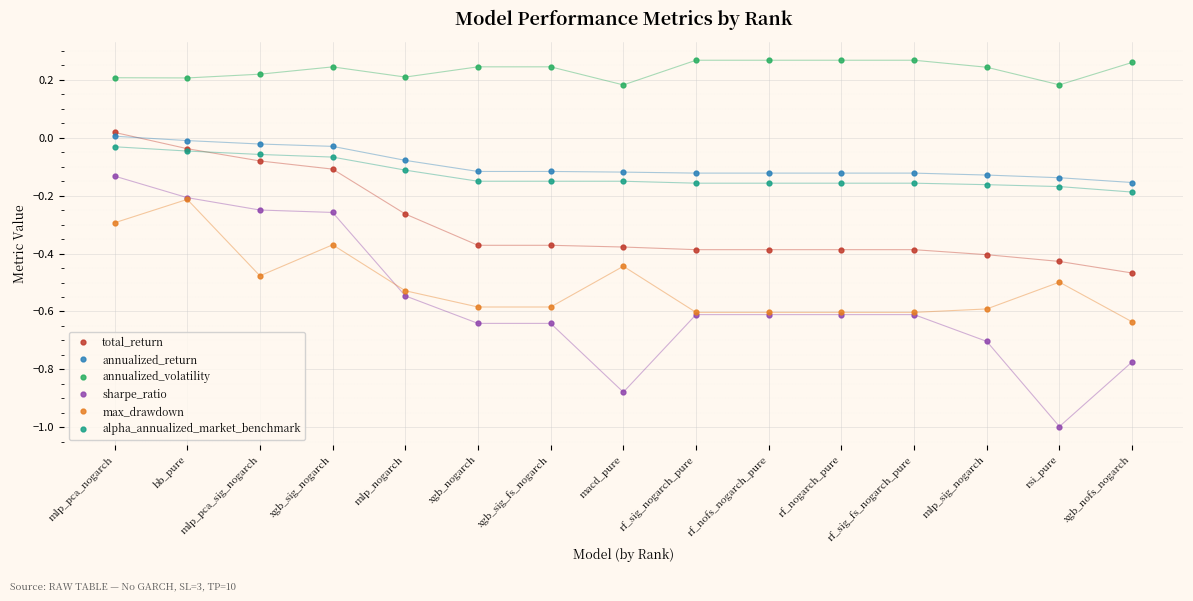

What is the difference between the highest and lowest values at xgb_nogarch?

0.9